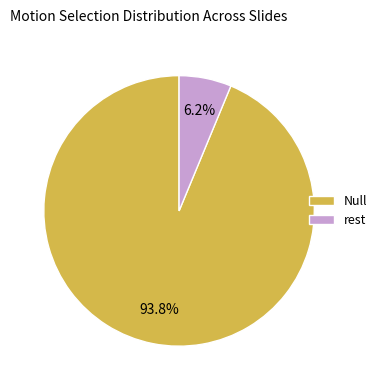

True or false: Null accounts for 88% of the total.

False